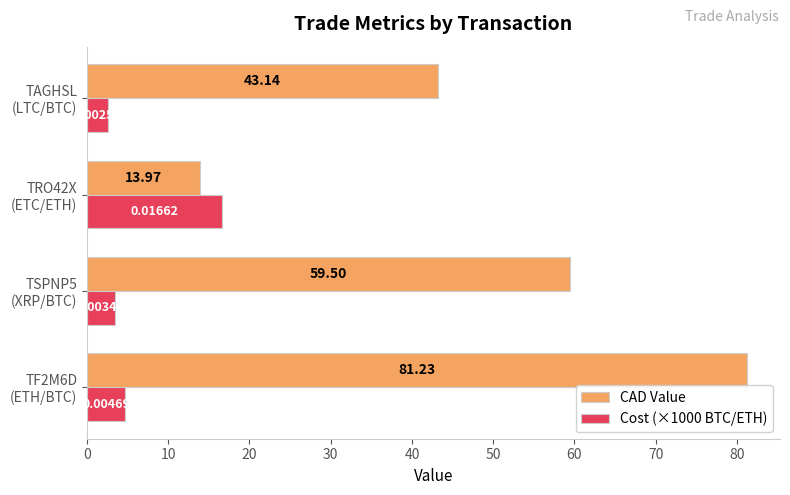

List the series in order of their peak value, lowest first.

Cost (×1000 BTC/ETH), CAD Value